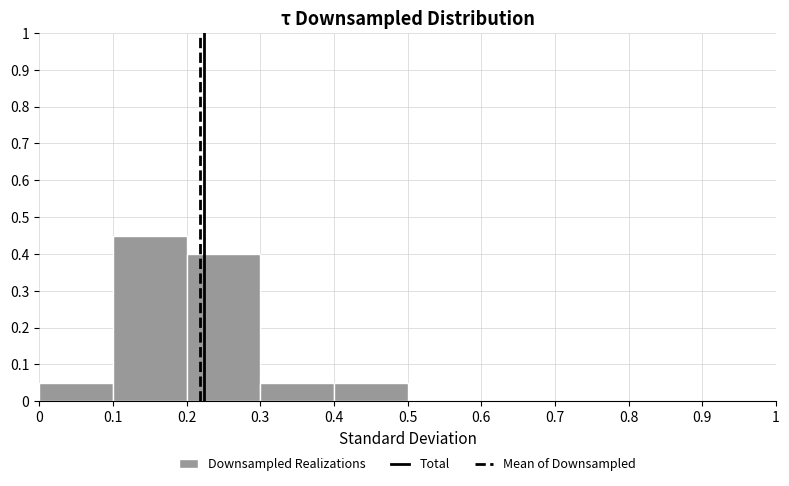

Over which range of the x-axis is the bar tallest?

0.1 to 0.2